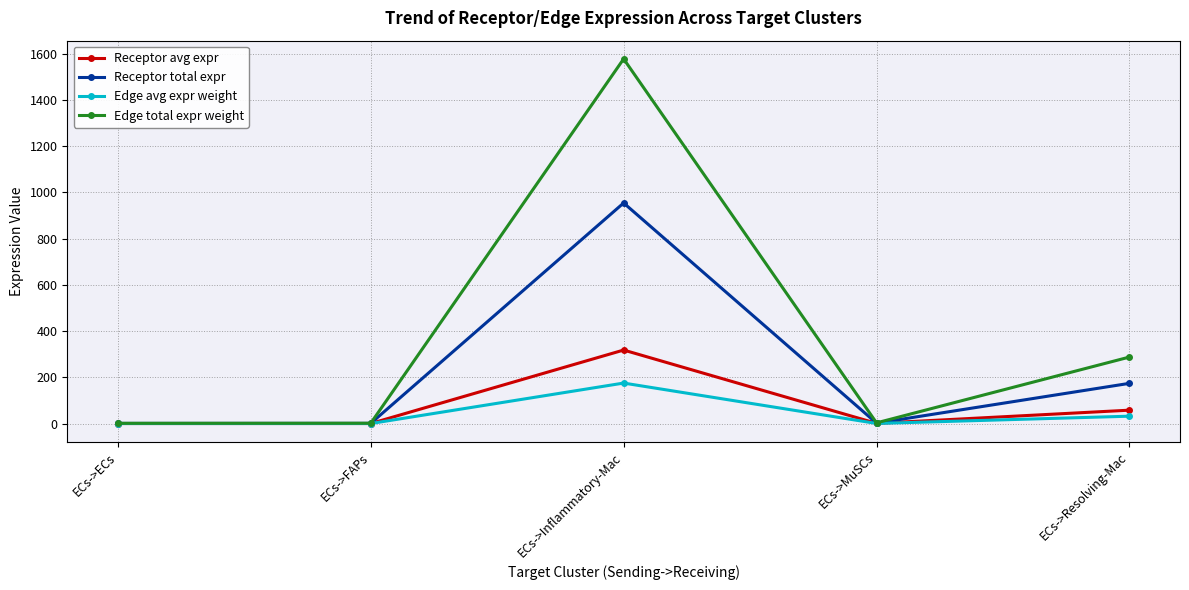

The Edge total expr weight series shows 2393.2 at ECs->Inflammatory-Mac. True or false?

False